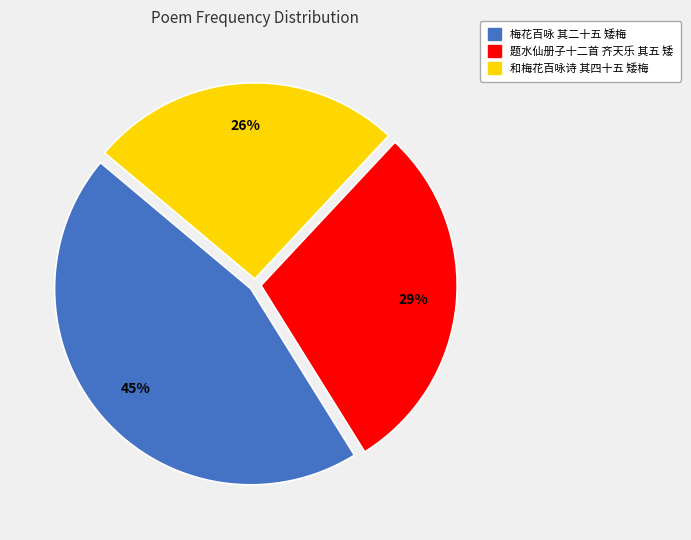

Is there a majority slice in this chart?

No